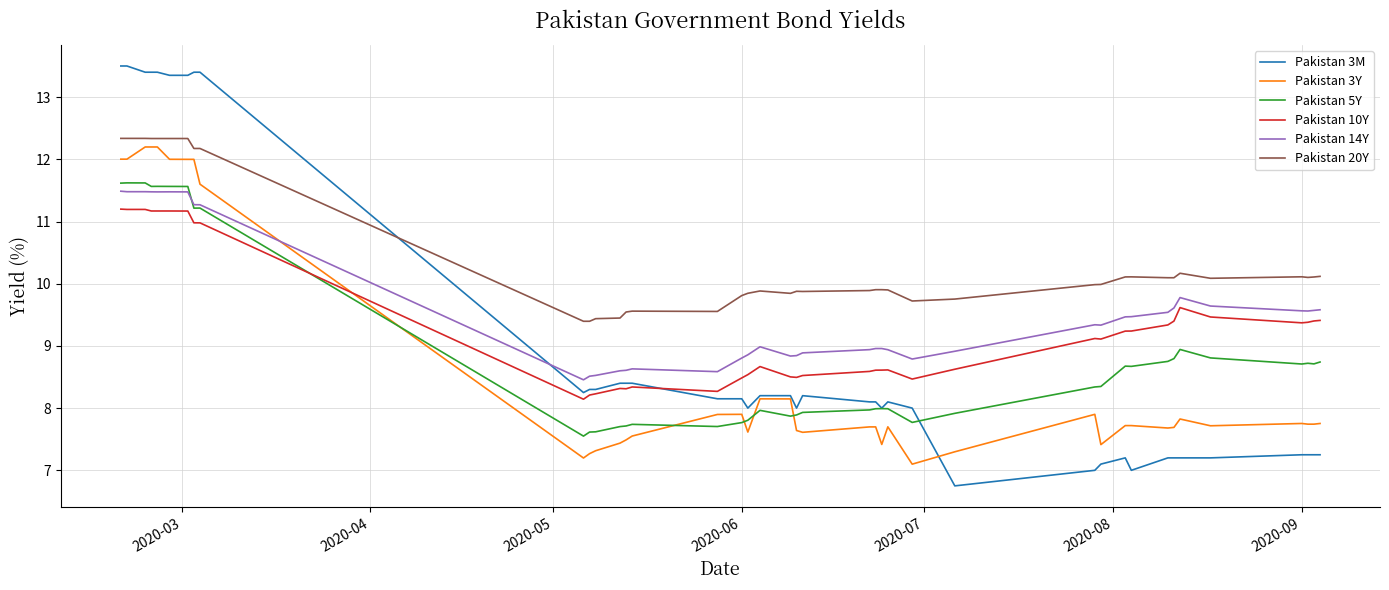

Which series has the largest range (max minus min)?

Pakistan 3M